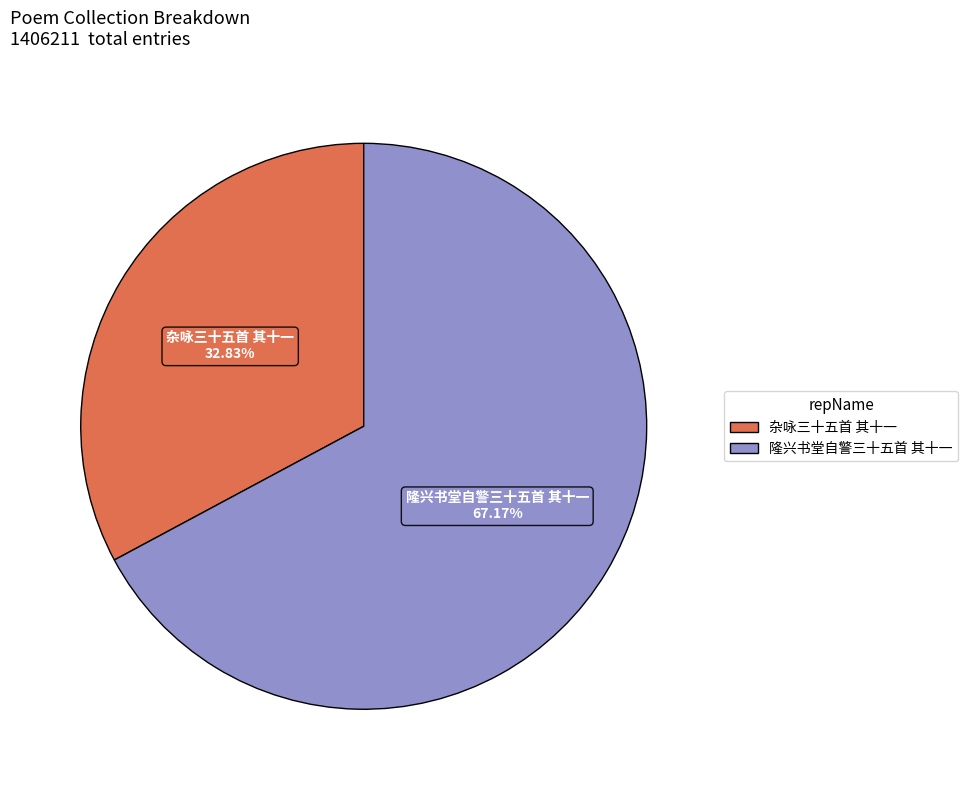

How many segments does this pie chart have?

2